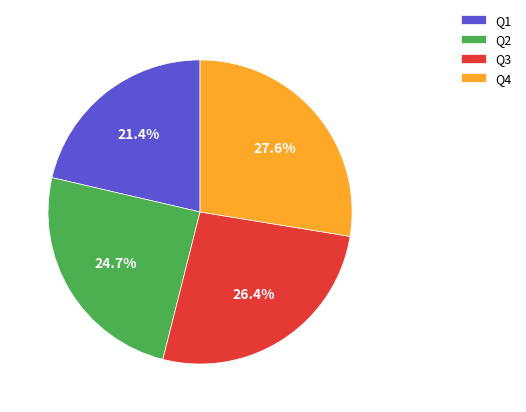

To the nearest percent, what is the difference between the largest and smallest slice percentages?

6%